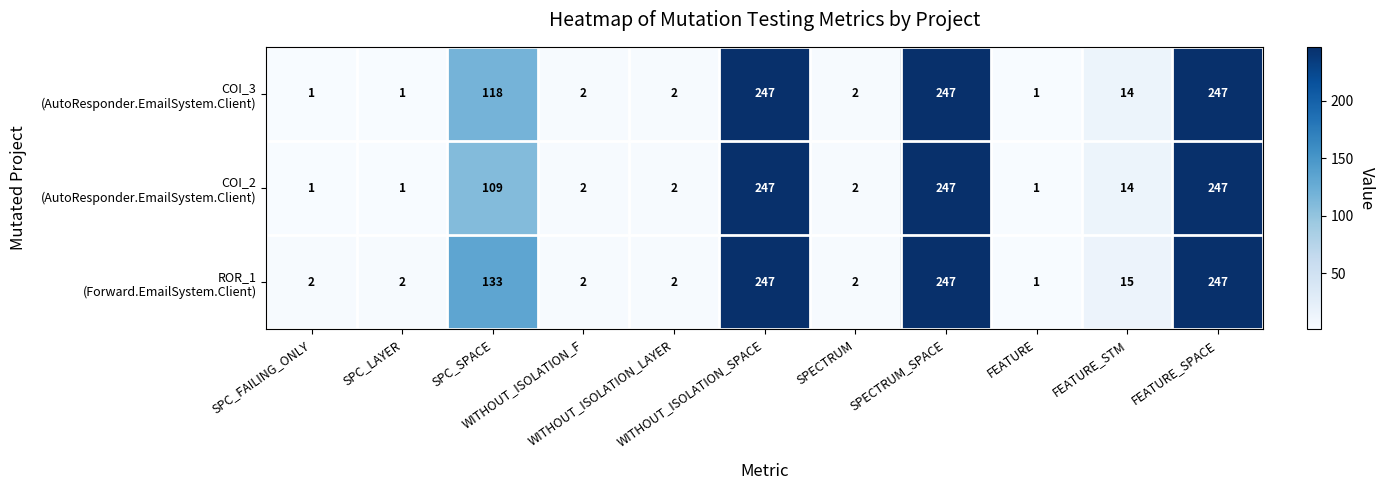

Count the number of data series in this chart.

3